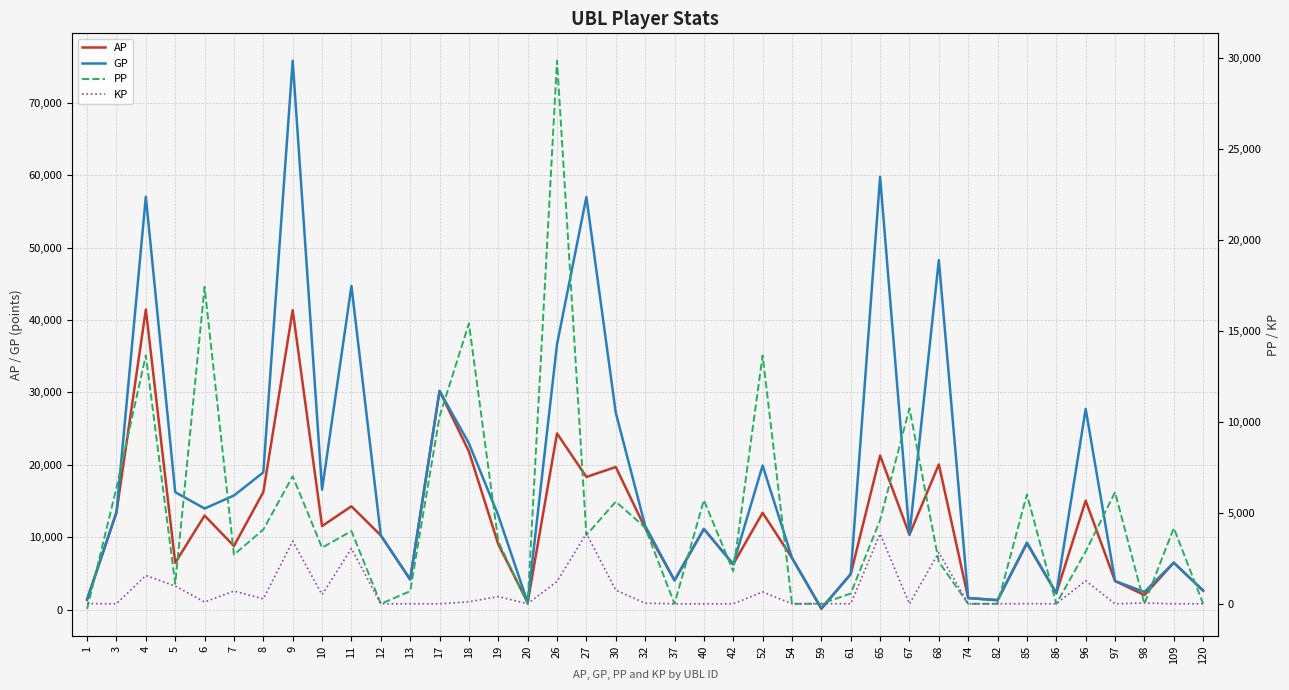

Reading right to left, extract all data points from this chart.

AP: 120=2603.0	109=6470.0	98=2004.0	97=3943.0	96=15040.0	86=2255.0	85=9137.0	82=1293.0	74=1588.0	68=20051.0	67=10342.0	65=21269.0	61=4898.0	59=105.0	54=7135.0	52=13363.0	42=6260.0	40=11131.0	37=4028.0	32=11262.0	30=19686.0	27=18314.0	26=24324.0	20=966.0	19=9022.0	18=21833.0	17=30196.0	13=4151.0	12=10240.0	11=14261.0	10=11528.0	9=41342.0	8=16229.0	7=8780.0	6=12979.0	5=6456.0	4=41438.0	3=13422.0	1=1338.0
GP: 120=2616.0	109=6470.0	98=2427.0	97=3943.0	96=27704.0	86=2255.0	85=9239.0	82=1293.0	74=1588.0	68=48269.0	67=10342.0	65=59766.0	61=4898.0	59=174.0	54=7135.0	52=19888.0	42=6260.0	40=11131.0	37=4028.0	32=11582.0	30=27189.0	27=56989.0	26=36636.0	20=966.0	19=12995.0	18=22951.0	17=30196.0	13=4151.0	12=10240.0	11=44697.0	10=16563.0	9=75801.0	8=18942.0	7=15750.0	6=13954.0	5=16217.0	4=57015.0	3=13422.0	1=1445.0
PP: 120=0.0	109=4165.0	98=0.0	97=6137.0	96=2875.0	86=0.0	85=6015.0	82=0.0	74=0.0	68=2307.0	67=10747.0	65=4603.0	61=566.0	59=0.0	54=0.0	52=13658.0	42=1791.0	40=5700.0	37=0.0	32=4195.0	30=5617.0	27=3778.0	26=29869.0	20=0.0	19=3434.0	18=15421.0	17=10295.0	13=692.0	12=0.0	11=4002.0	10=3085.0	9=7015.0	8=4082.0	7=2703.0	6=17427.0	5=1102.0	4=13669.0	3=6380.0	1=-275.0
KP: 120=1.3	109=0.0	98=42.3	97=0.0	96=1266.4	86=0.0	85=10.2	82=0.0	74=0.0	68=2821.8	67=0.0	65=3849.7	61=0.0	59=6.9	54=0.0	52=652.5	42=0.0	40=0.0	37=0.0	32=32.0	30=750.3	27=3867.6	26=1231.2	20=0.0	19=397.3	18=111.8	17=0.0	13=0.0	12=0.0	11=3043.6	10=503.5	9=3445.9	8=271.3	7=697.0	6=97.5	5=976.1	4=1557.7	3=0.0	1=10.7